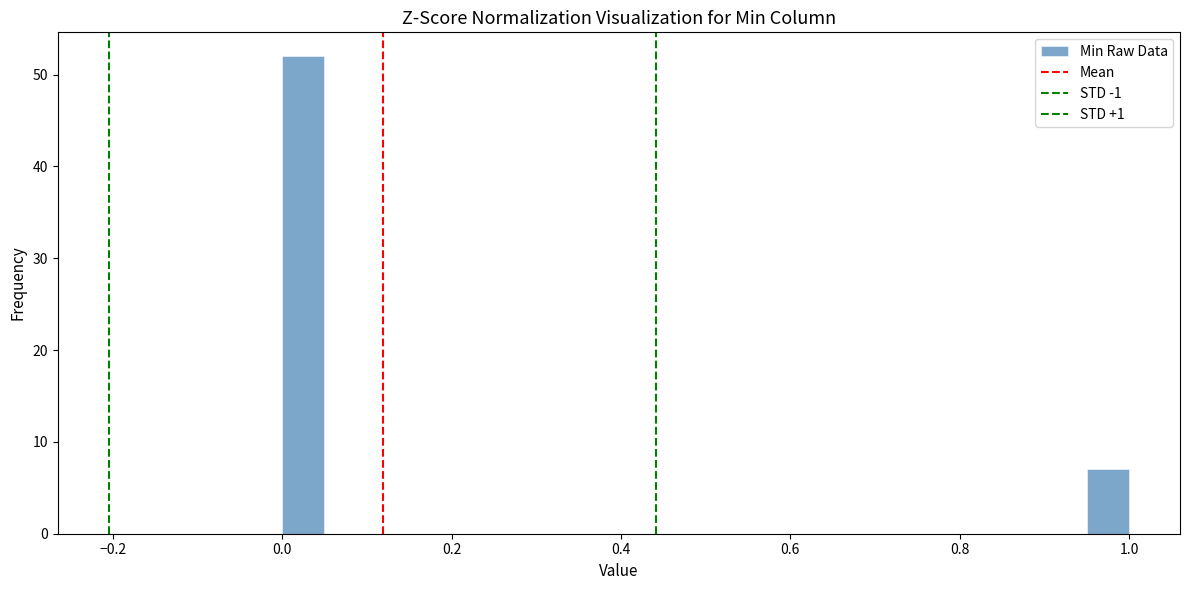

Read against the x-axis, roughly where is the centre of the tallest bar?

0.02